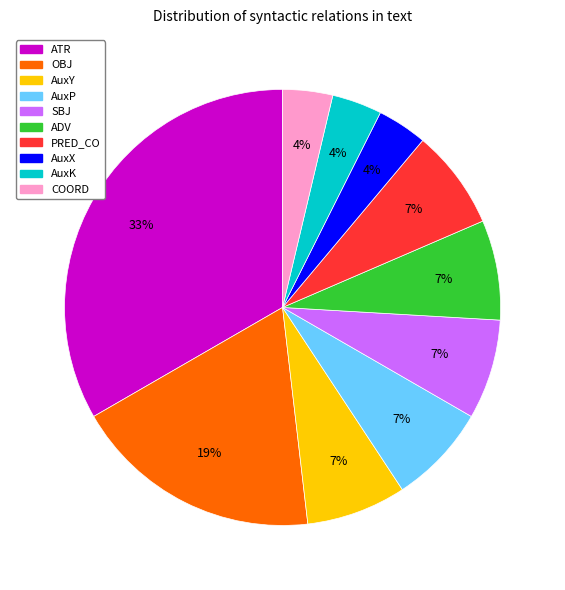

To the nearest percent, what percentage of the pie is COORD?

4%